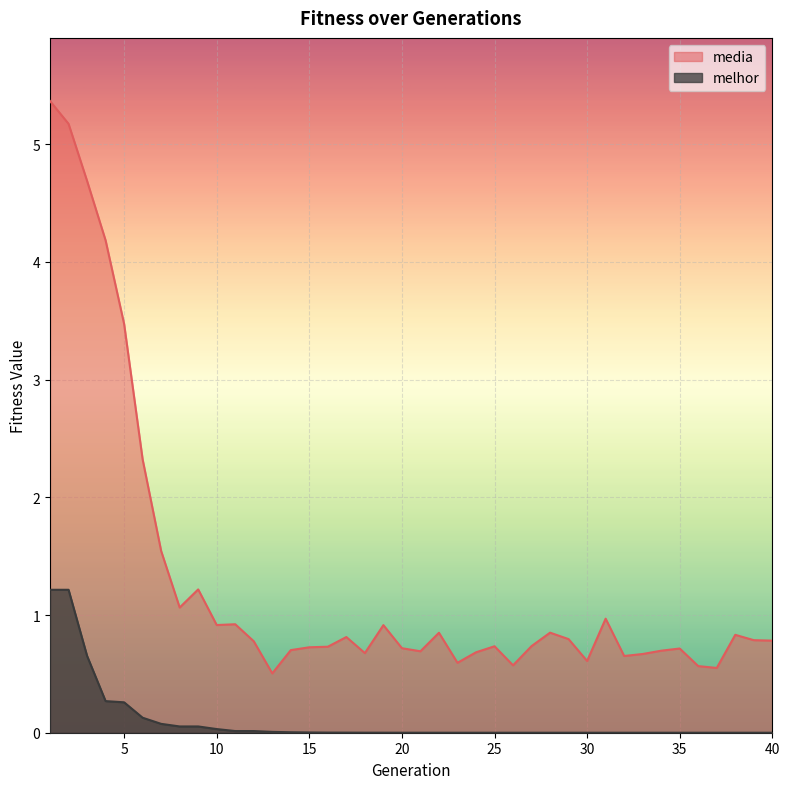

Where is the first local maximum for melhor?

36